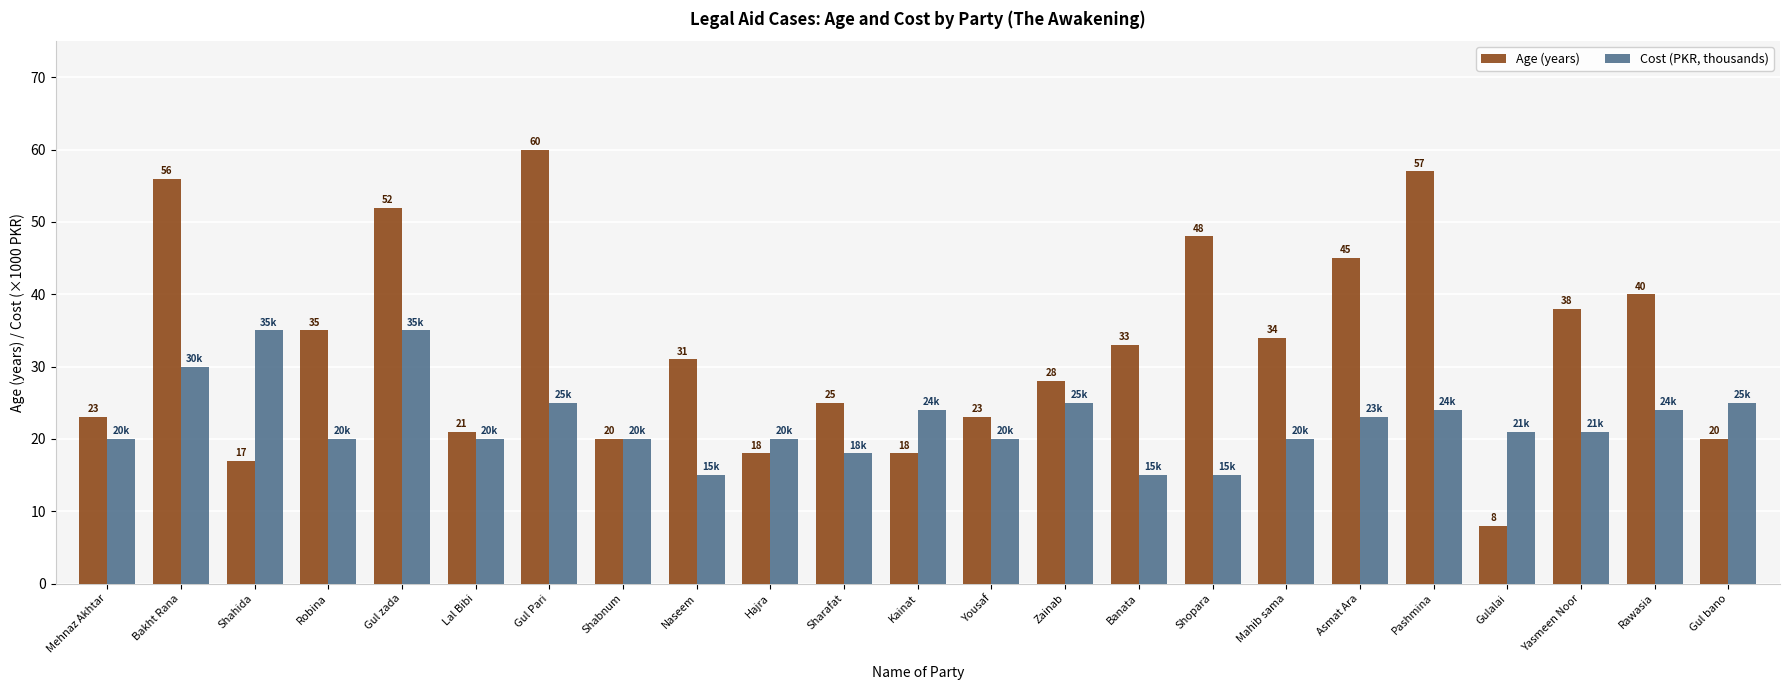

Reading left to right, extract all data points from this chart.

Age (years): Mehnaz Akhtar=23	Bakht Rana=56	Shahida=17	Robina=35	Gul zada=52	Lal Bibi=21	Gul Pari=60	Shabnum=20	Naseem=31	Hajra=18	Sharafat=25	Kainat=18	Yousaf=23	Zainab=28	Banata=33	Shopara=48	Mahib sama=34	Asmat Ara=45	Pashmina=57	Gulalai=8	Yasmeen Noor=38	Rawasia=40	Gul bano=20
Cost (PKR, thousands): Mehnaz Akhtar=20	Bakht Rana=30	Shahida=35	Robina=20	Gul zada=35	Lal Bibi=20	Gul Pari=25	Shabnum=20	Naseem=15	Hajra=20	Sharafat=18	Kainat=24	Yousaf=20	Zainab=25	Banata=15	Shopara=15	Mahib sama=20	Asmat Ara=23	Pashmina=24	Gulalai=21	Yasmeen Noor=21	Rawasia=24	Gul bano=25